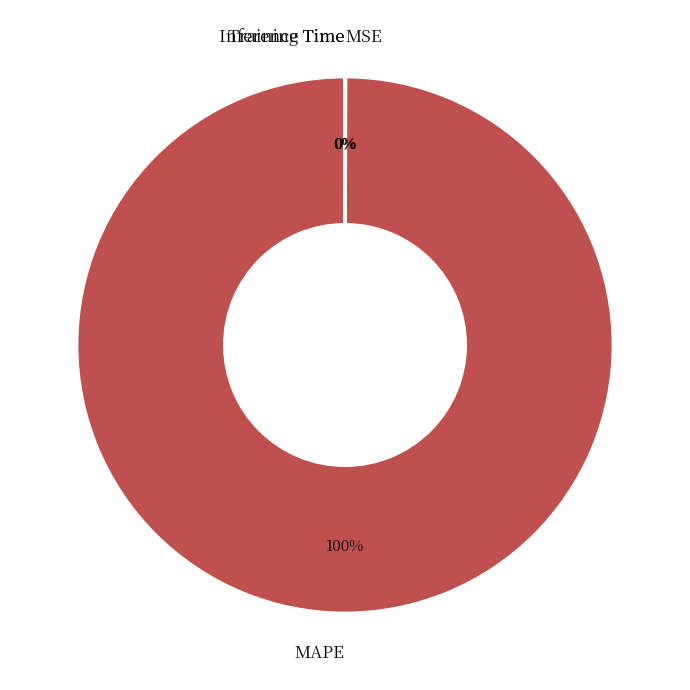

Which slice is the largest?

MAPE